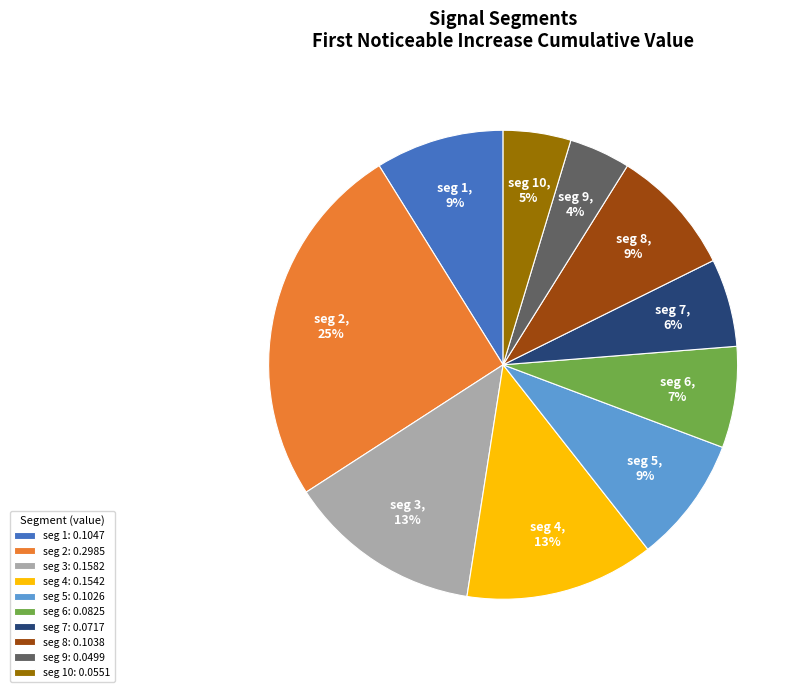

Between seg 7: 0.0717 and seg 3: 0.1582, which is larger?

seg 3: 0.1582